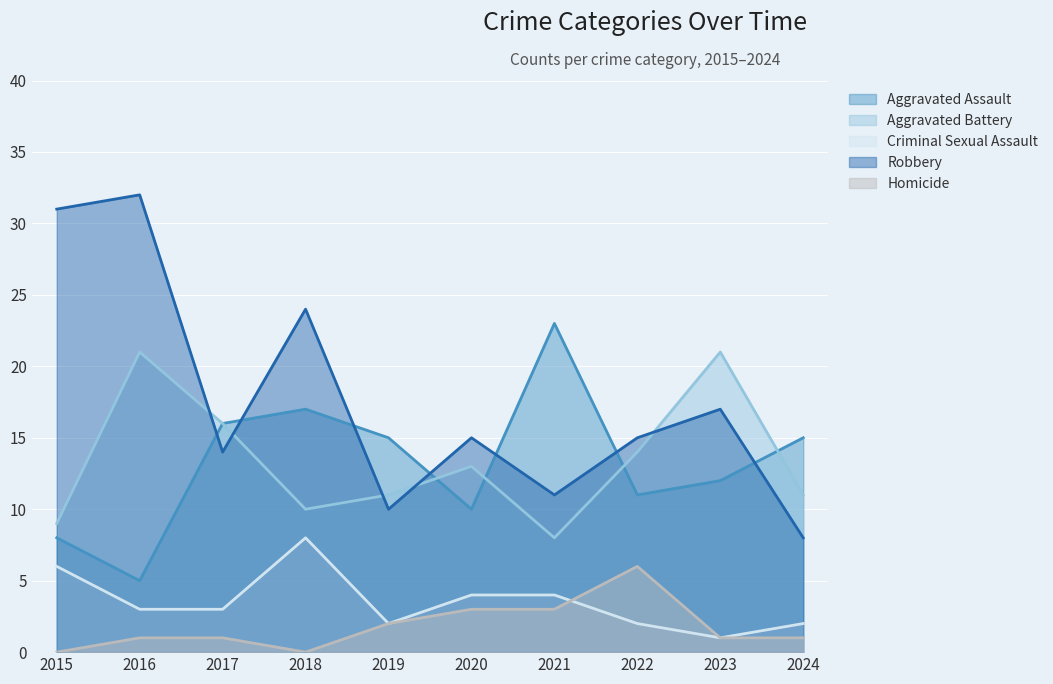

The value of Homicide at 2016 is 1. True or false?

True